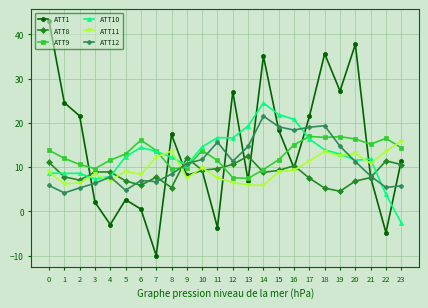

What is the difference between the highest and lowest values at 10?

5.3